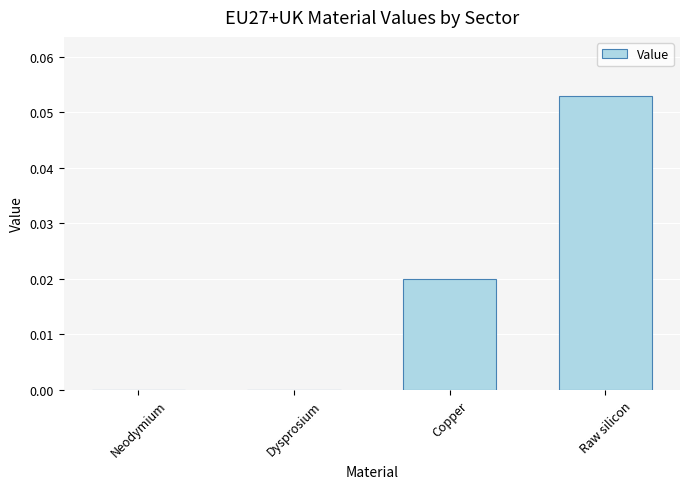

Which label corresponds to the largest value in the chart?

Raw silicon